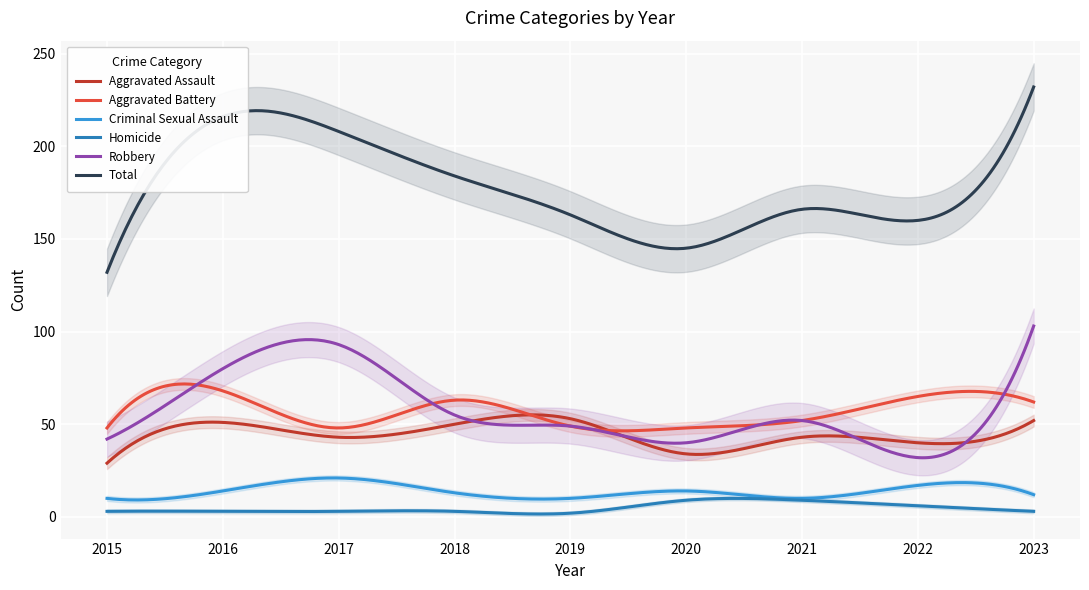

True or false: Criminal Sexual Assault has more than 0 points higher than both neighbors.

True